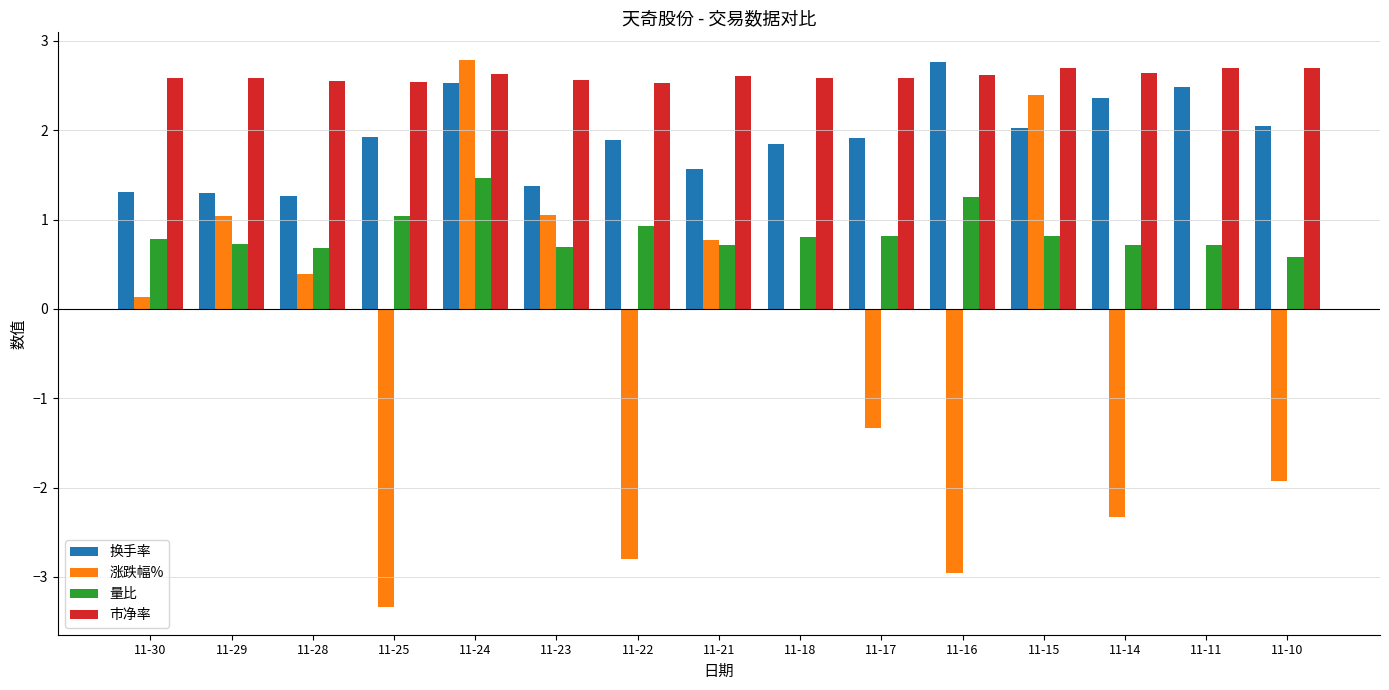

What is the sum of all 换手率 values?

28.6